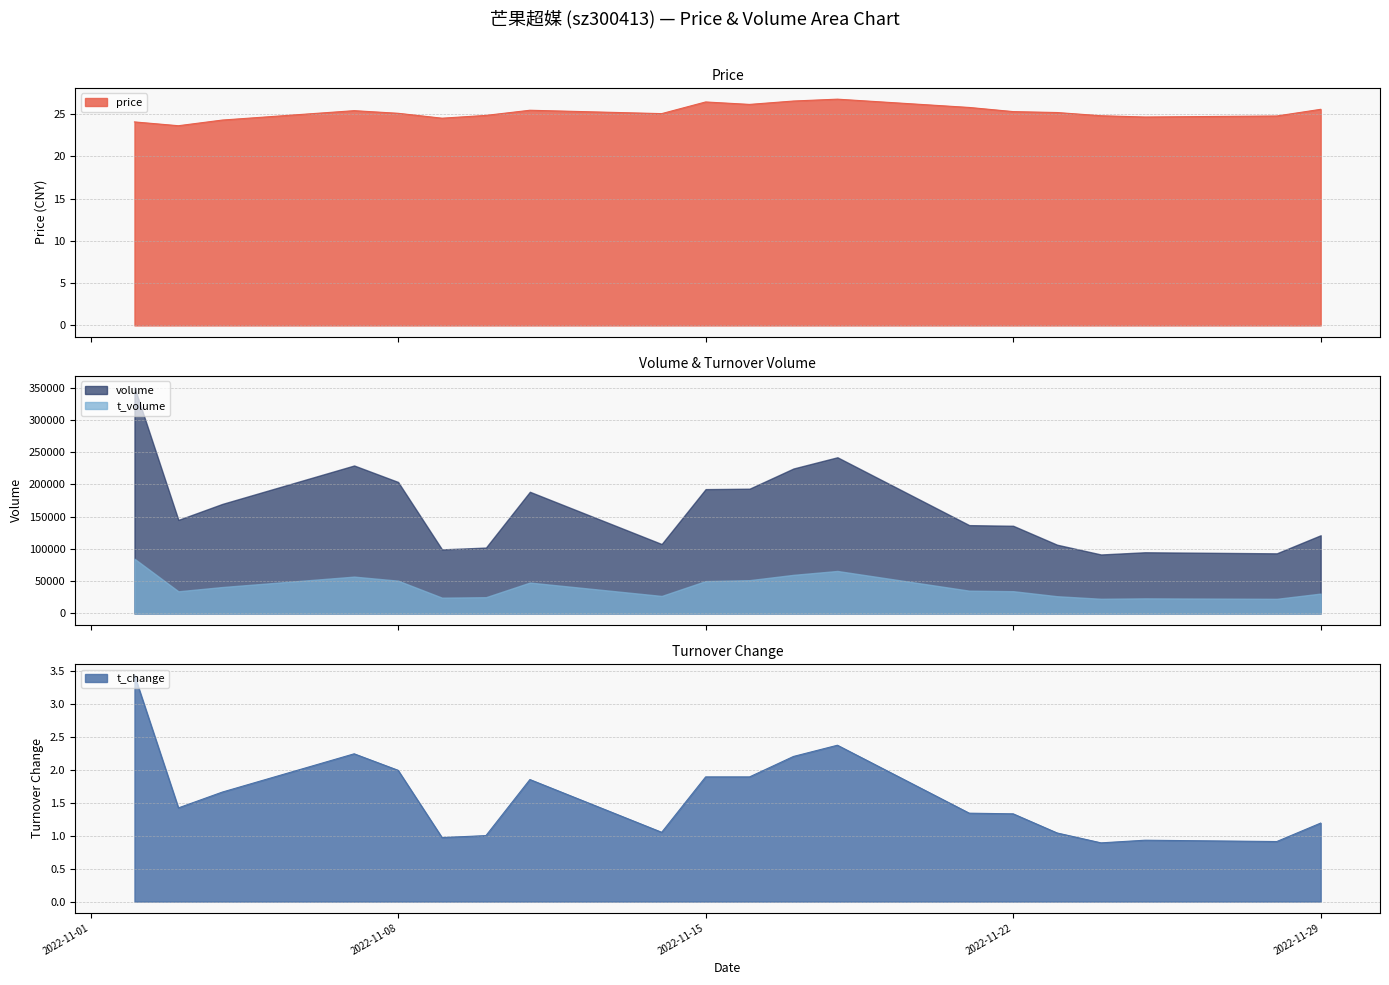

What is the lowest value of the price series?

23.6